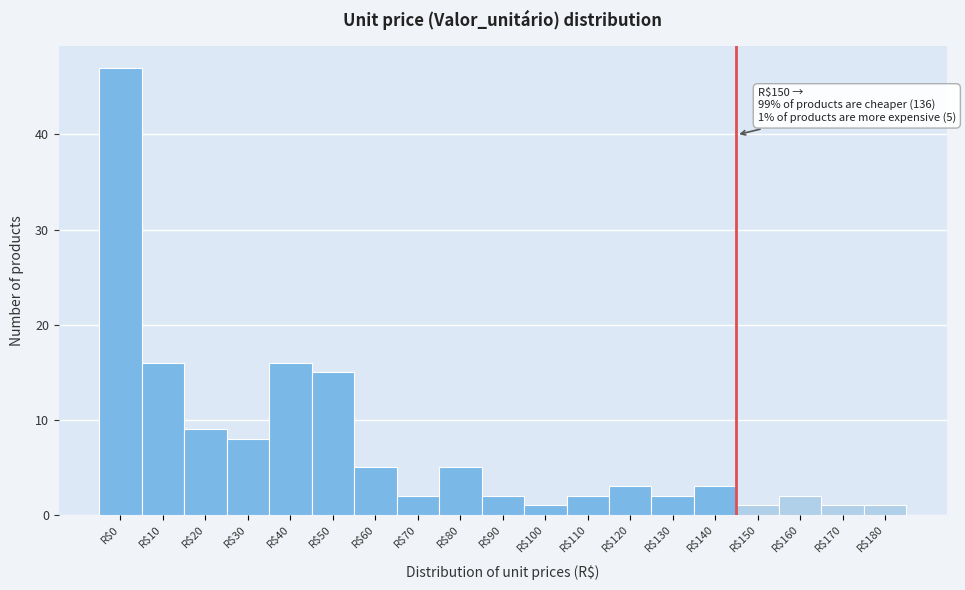

Reading left to right, what are all the values shown in this chart?

47	16	9	8	16	15	5	2	5	2	1	2	3	2	3	1	2	1	1